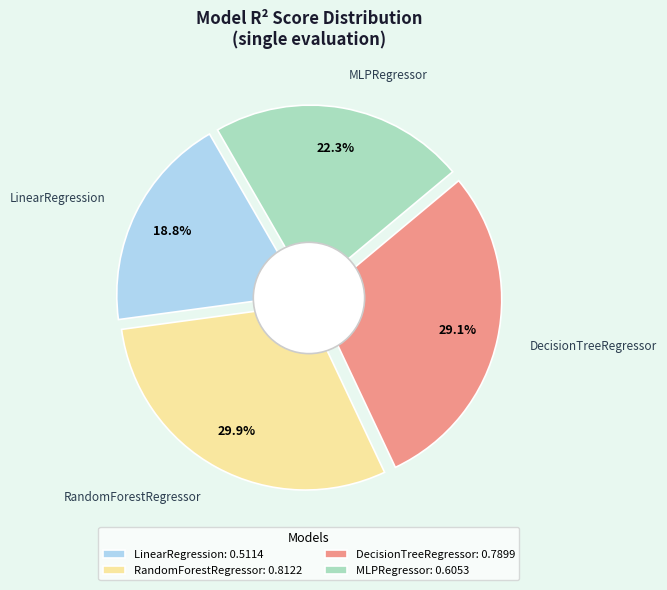

Count the number of slices in the pie.

4